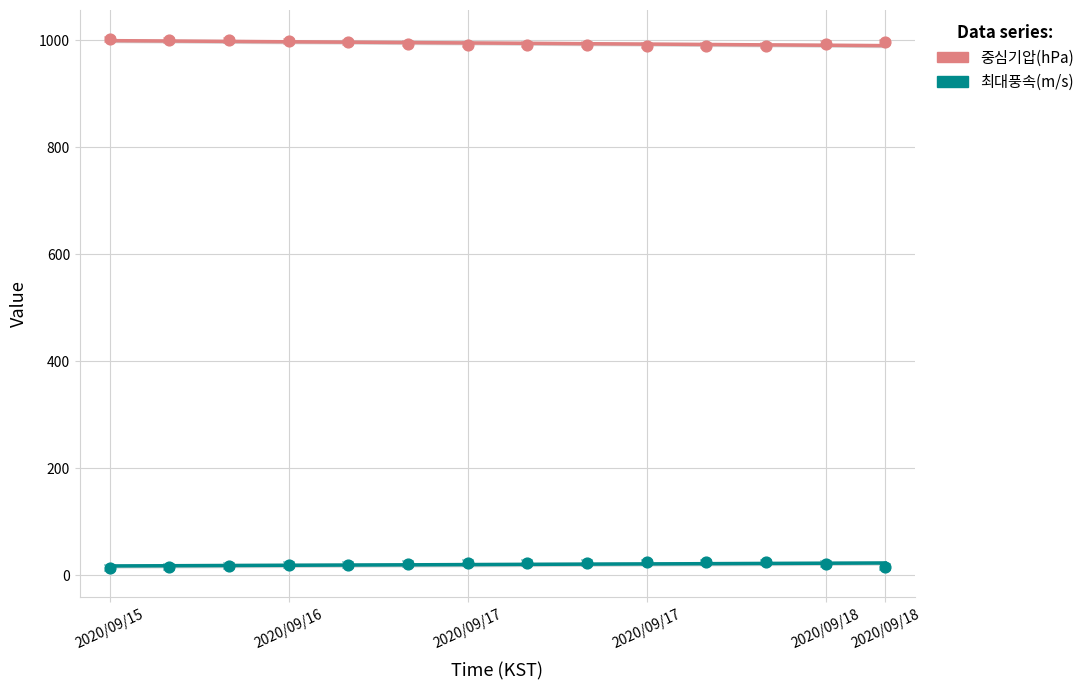

Which series has the largest total across all categories?

중심기압(hPa)